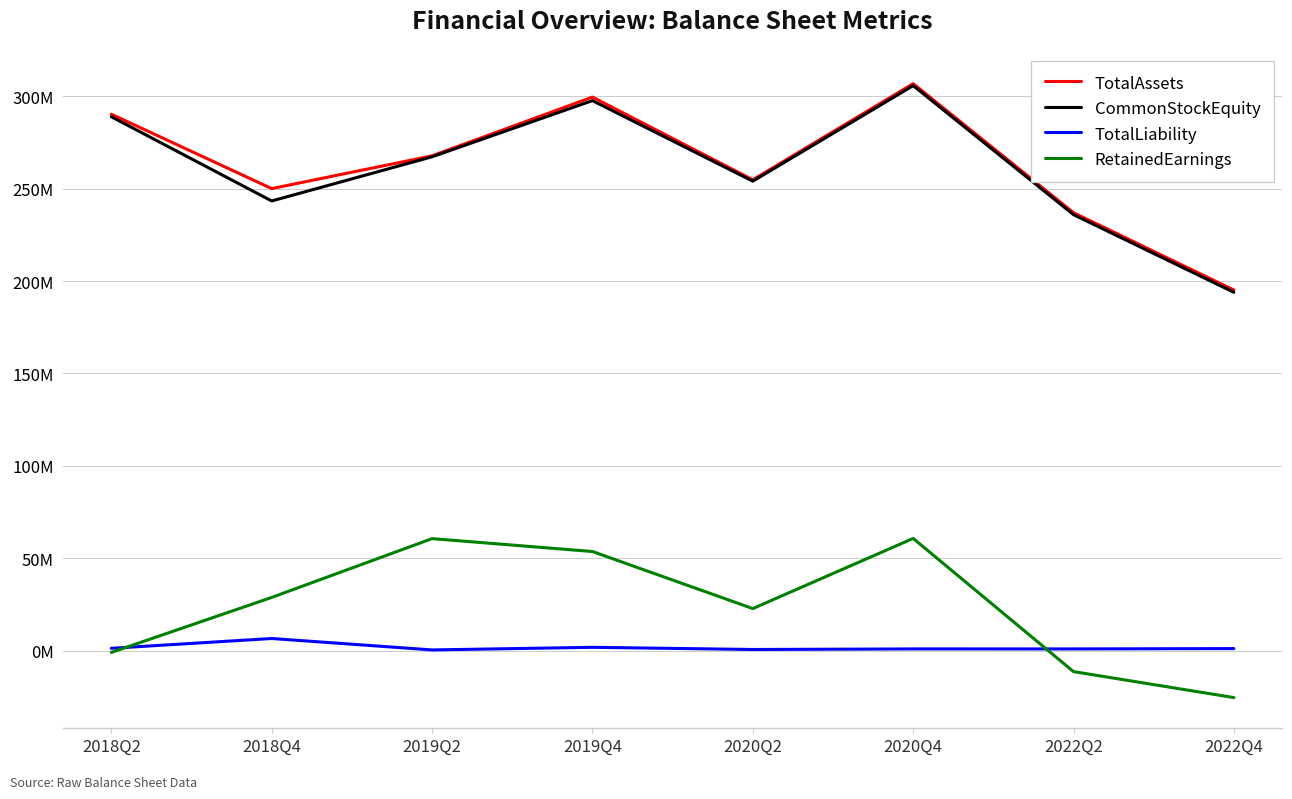

What are all the series names shown in the legend?

TotalAssets, CommonStockEquity, TotalLiability, RetainedEarnings